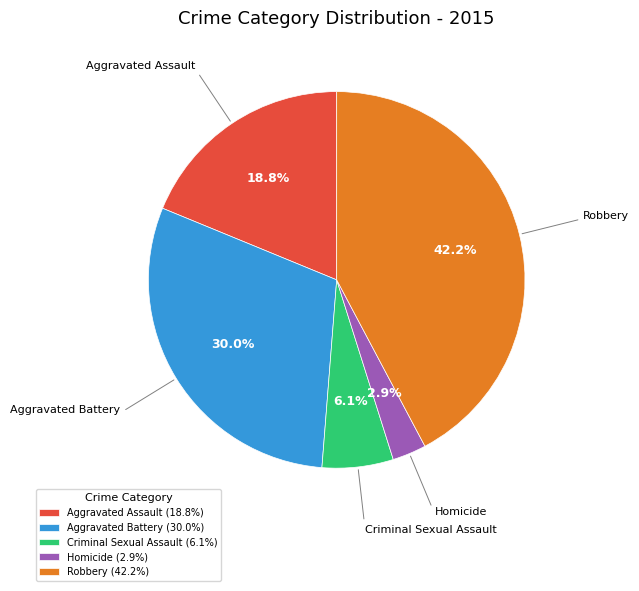

To the nearest percent, what percentage of the pie is Homicide?

3%